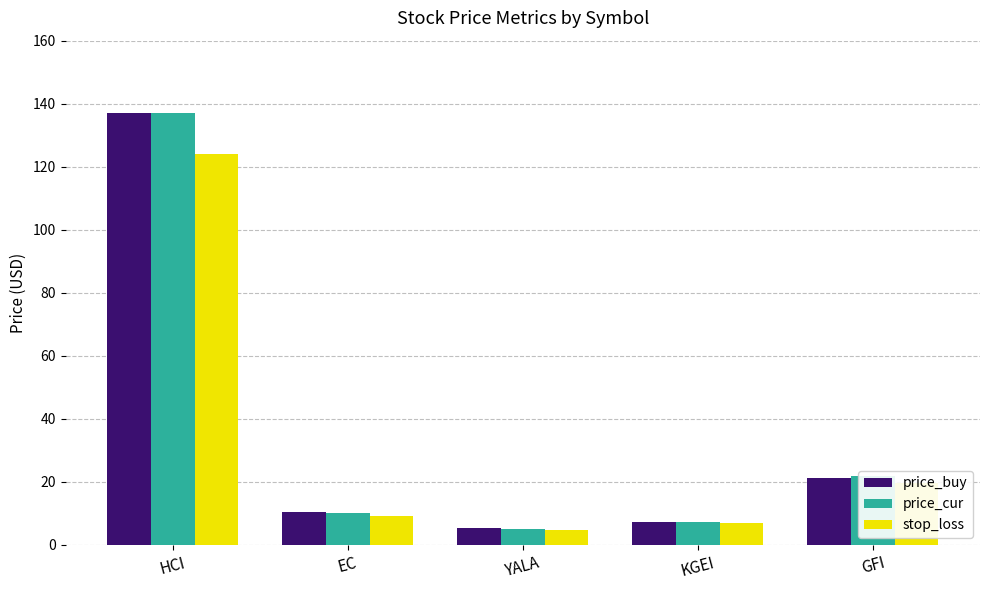

What is the sum of all price_buy values?

181.3